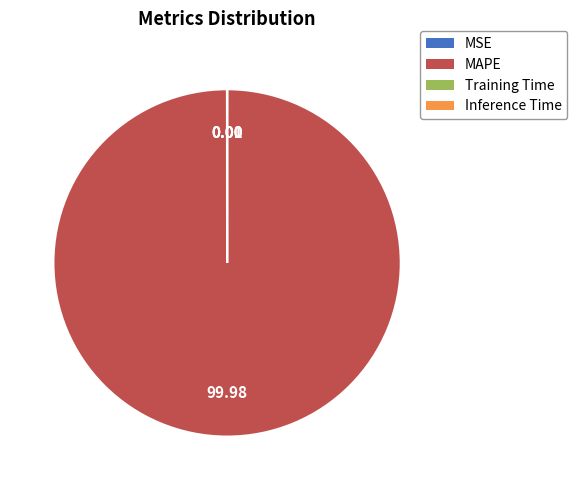

Which slice is the largest?

MAPE